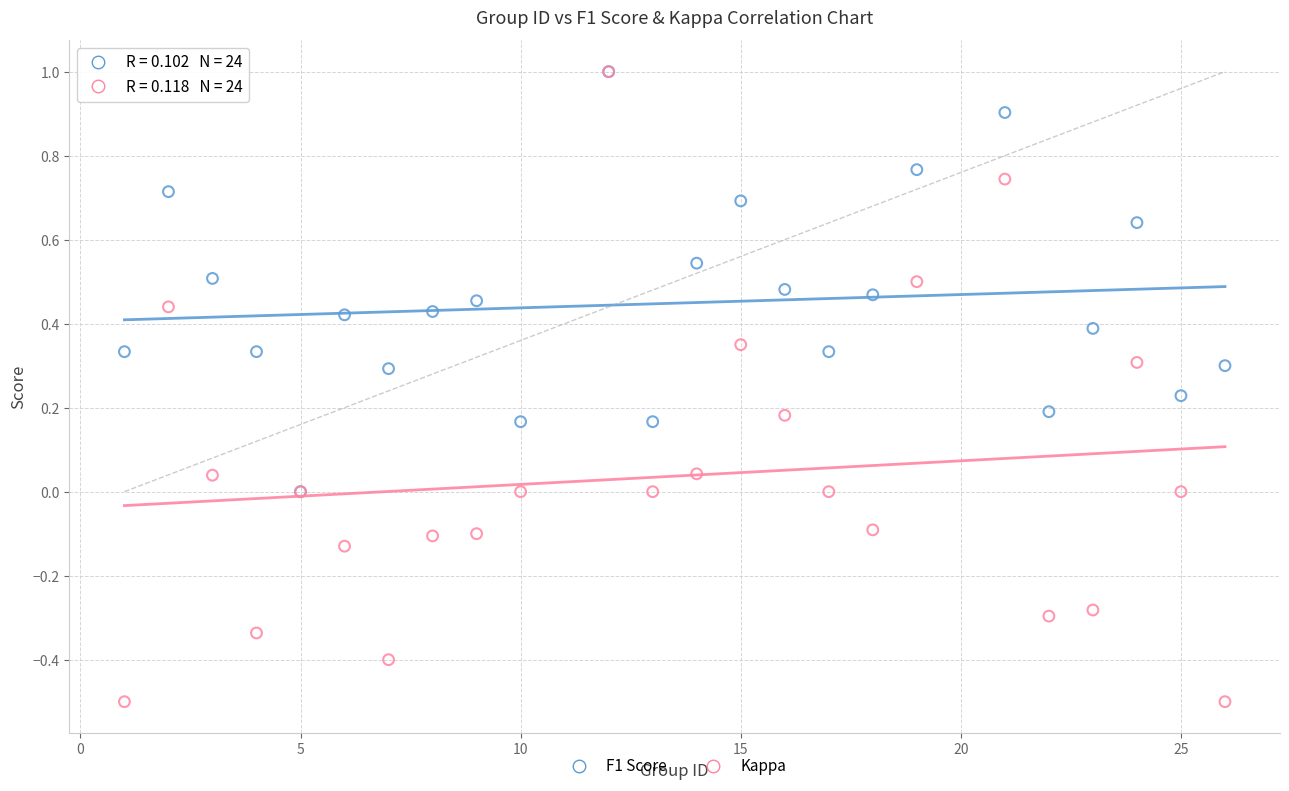

Which series reaches the minimum Y coordinate?

Kappa